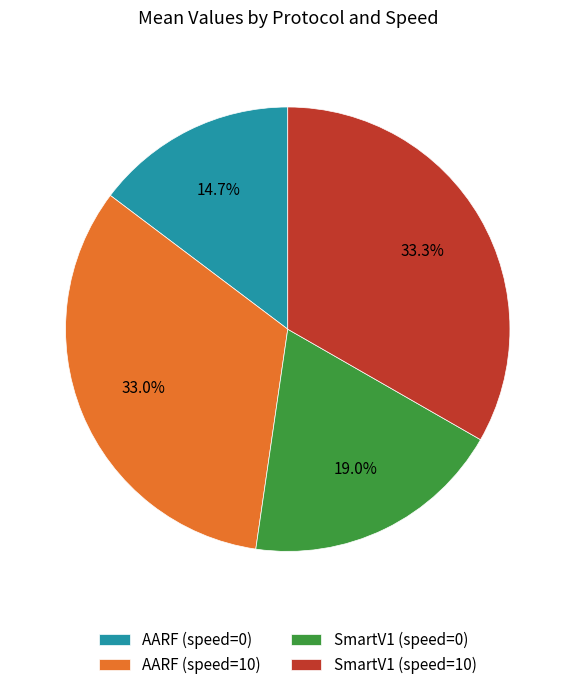

To the nearest percent, what portion does SmartV1 (speed=10) represent?

33%